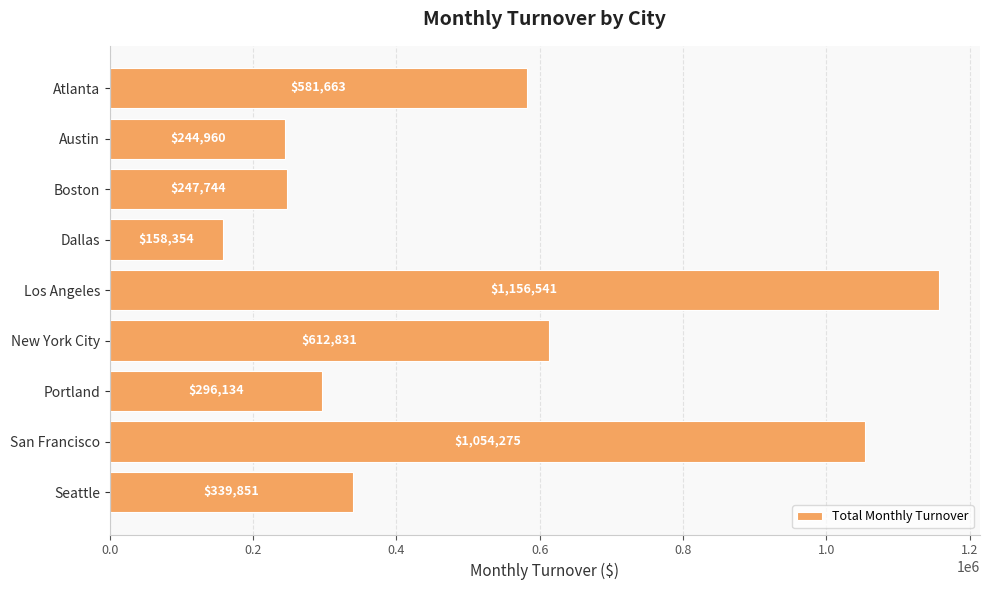

What is the label of the 4th bar from the top?

Dallas